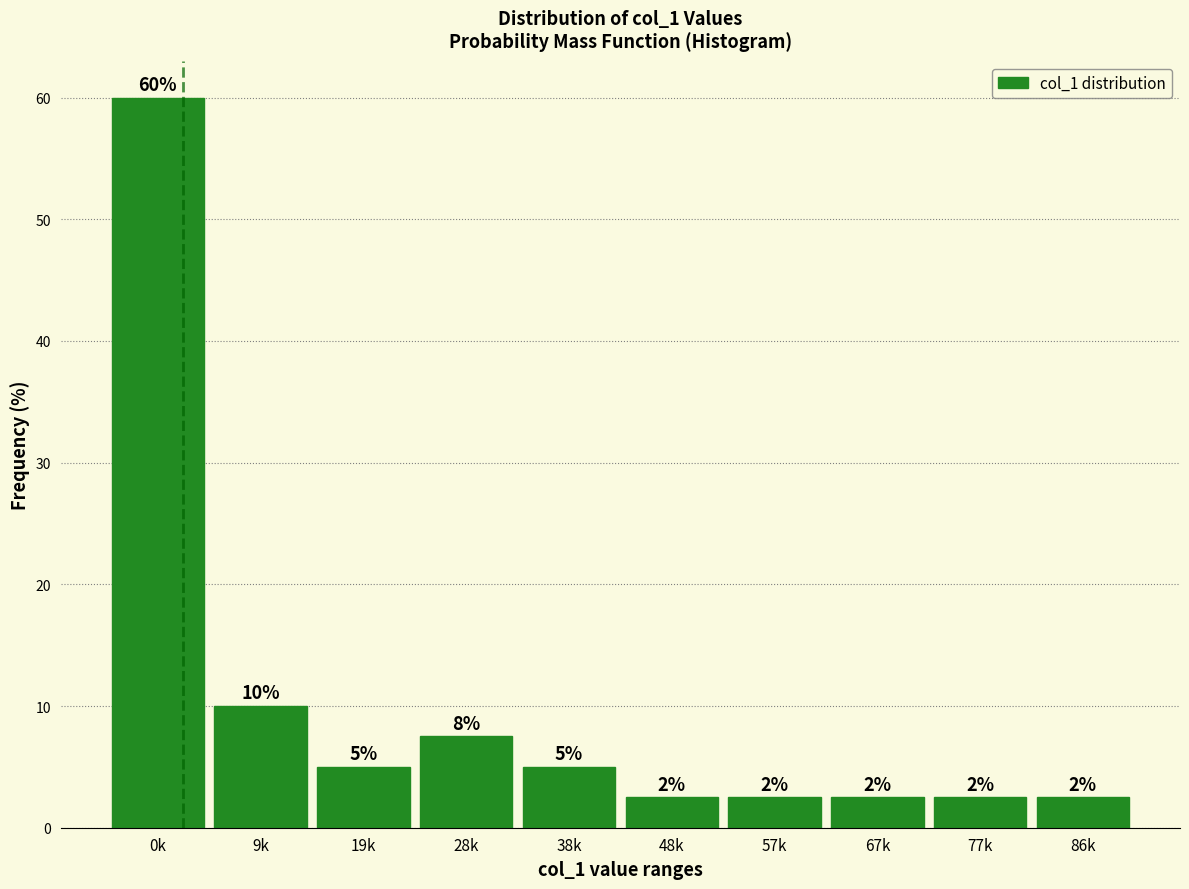

Does the chart contain any negative values?

No